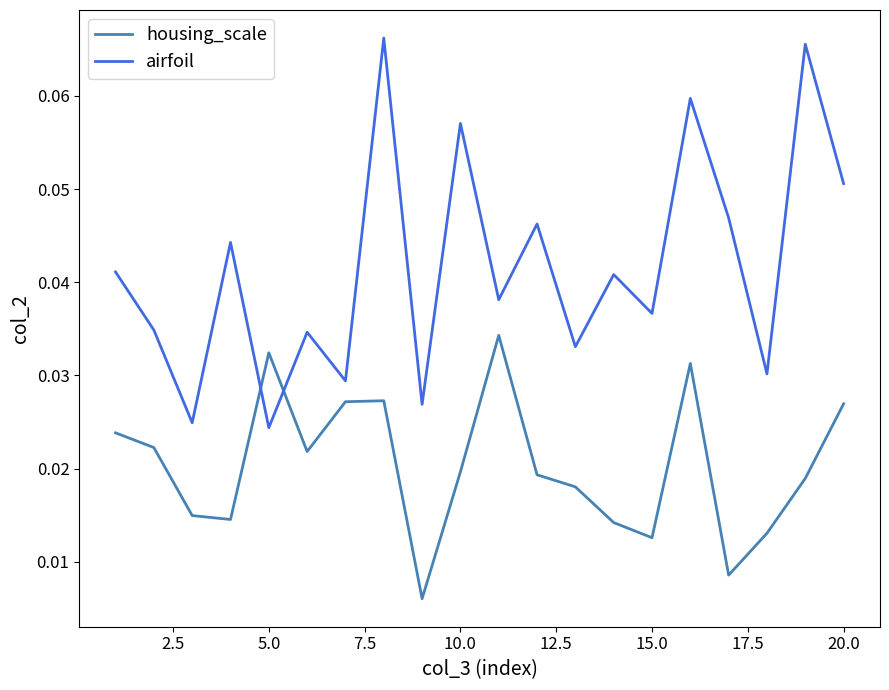

Which series has the largest total across all categories?

airfoil